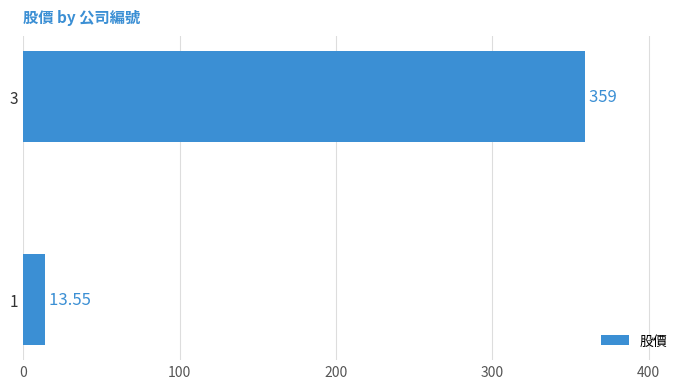

Rank the categories by value from lowest to highest.

1, 3